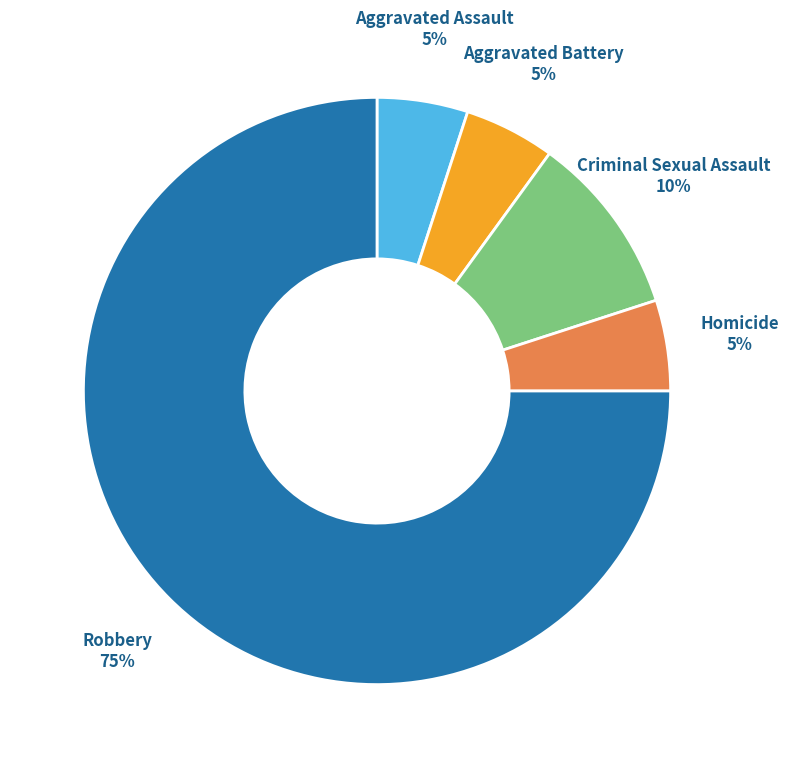

Does any single category account for the majority?

Yes